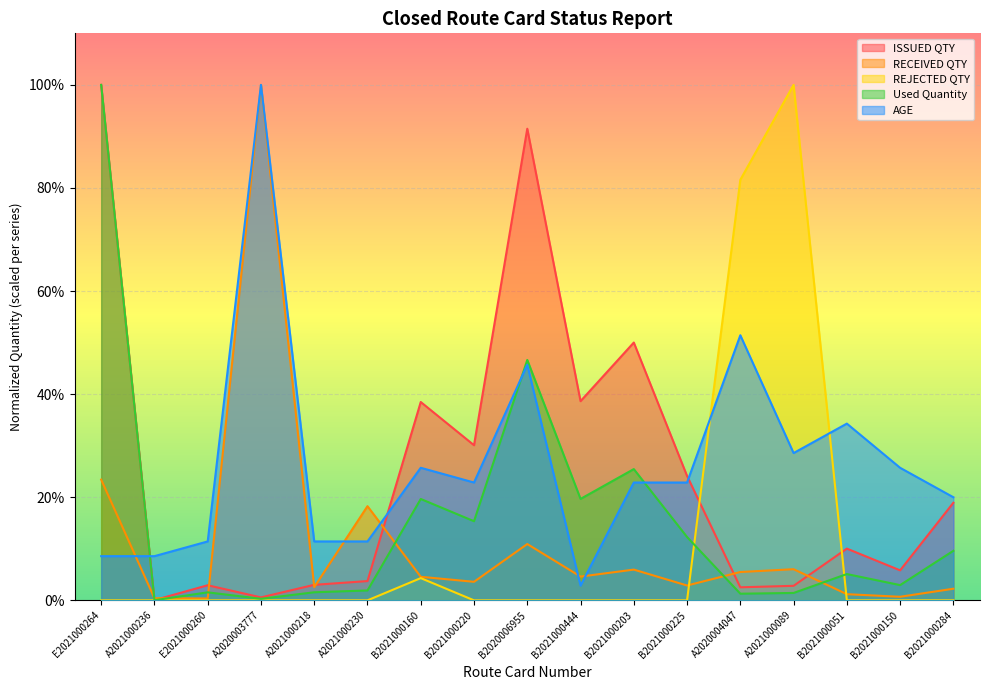

Between which two adjacent categories do Used Quantity and REJECTED QTY first intersect?

B2021000225 and A2020004047